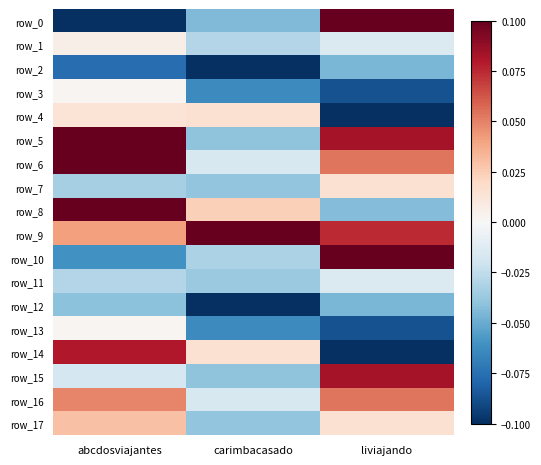

Which series has the largest total across all categories?

row_9